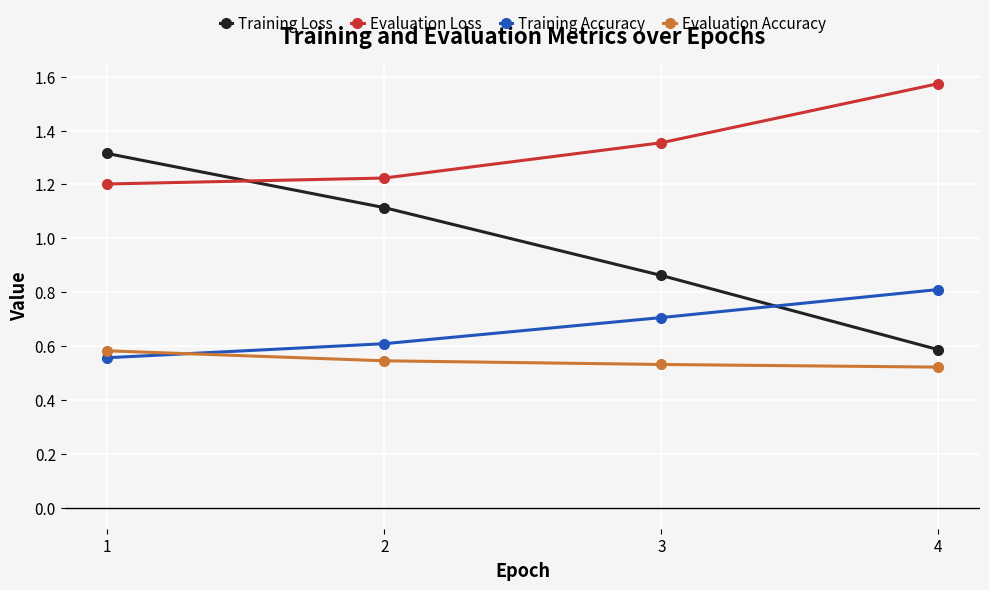

Is it true that Training Accuracy equals 0.7 at 3?

True